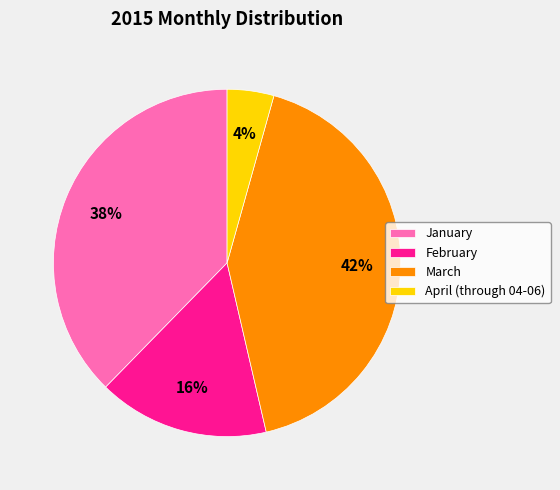

Does any single category account for the majority?

No